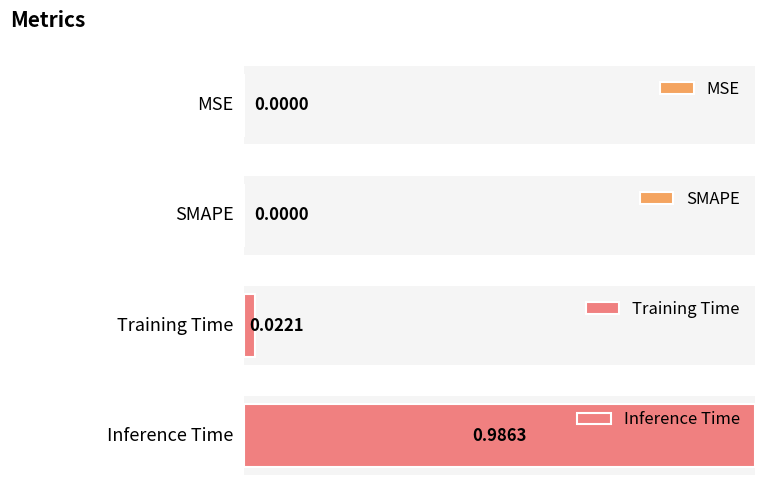

What is the greatest value displayed?

1.0